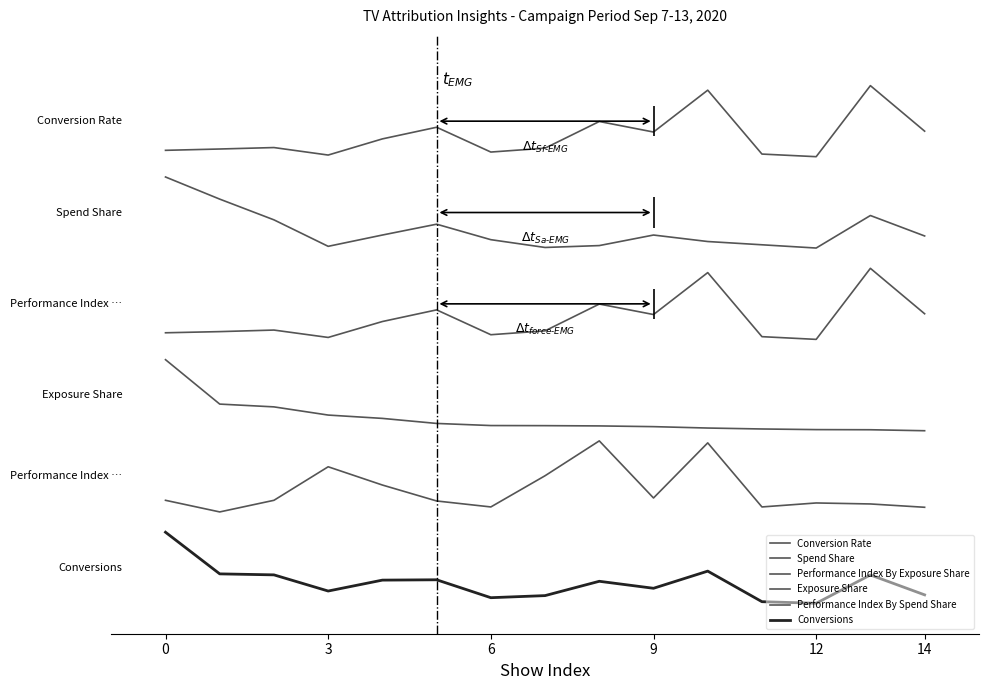

The Exposure Share series shows 0.3 at 14. True or false?

False